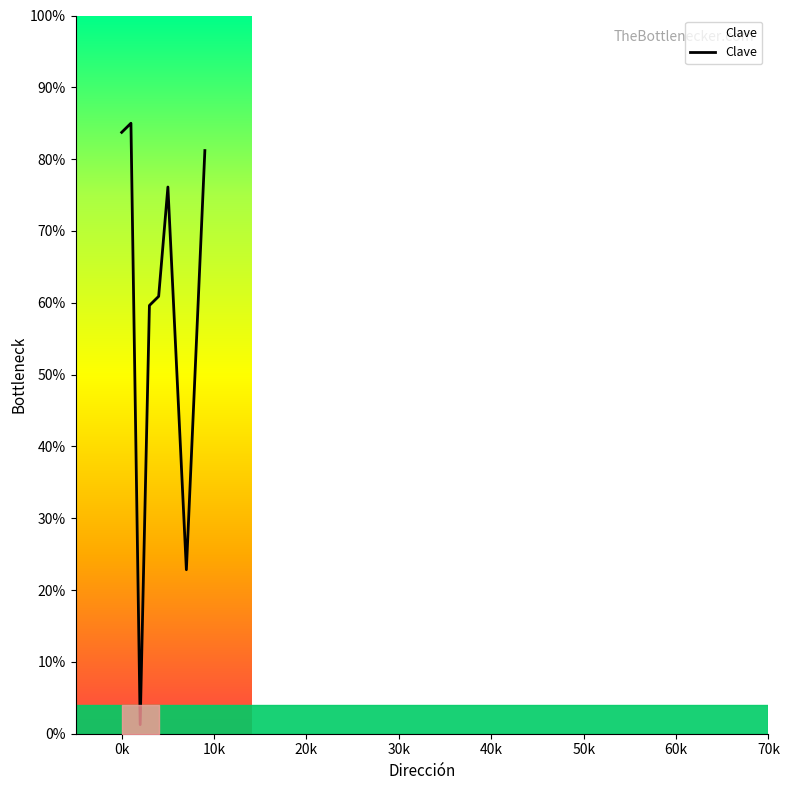

What is the difference between the maximum and minimum values?

83.7